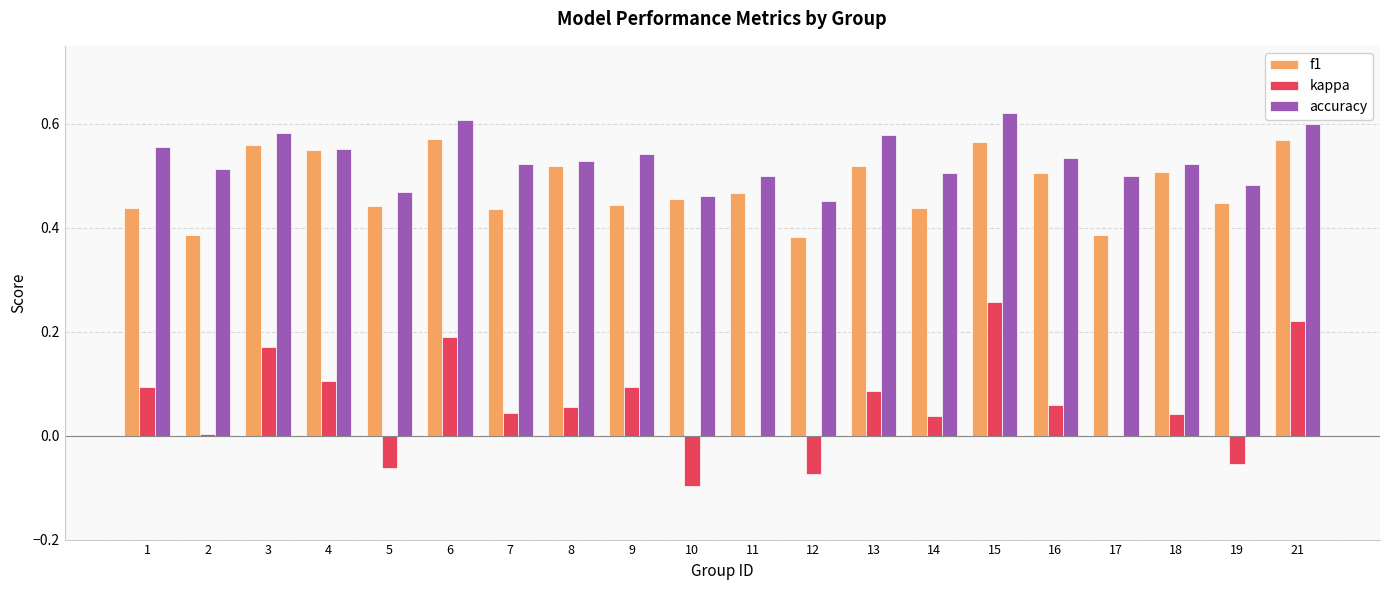

At which label does kappa first exceed 0?

1